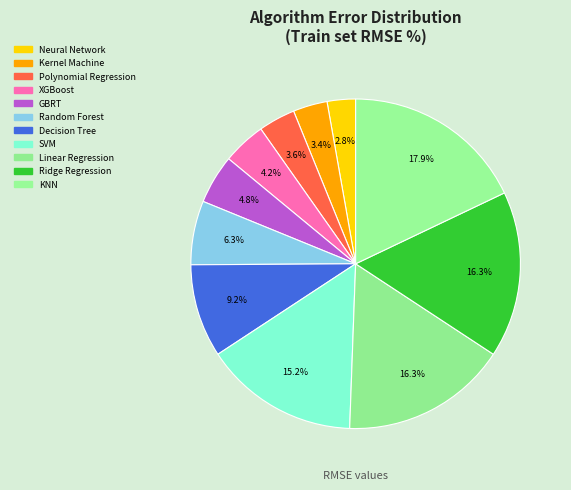

To the nearest percent, what percentage of the pie is Neural Network?

3%